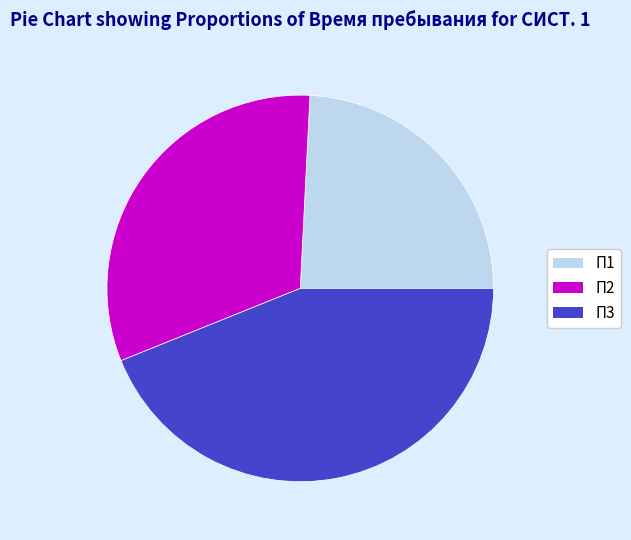

Is П2 the majority of the pie?

No